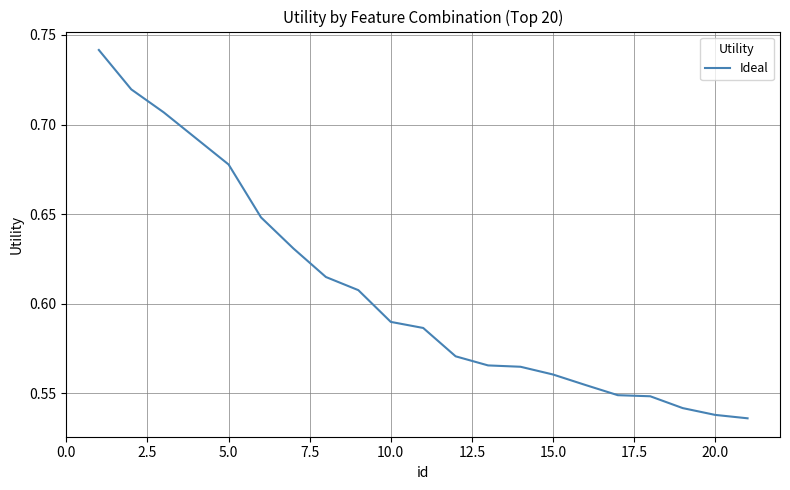

Does the chart have visible grid lines?

Yes